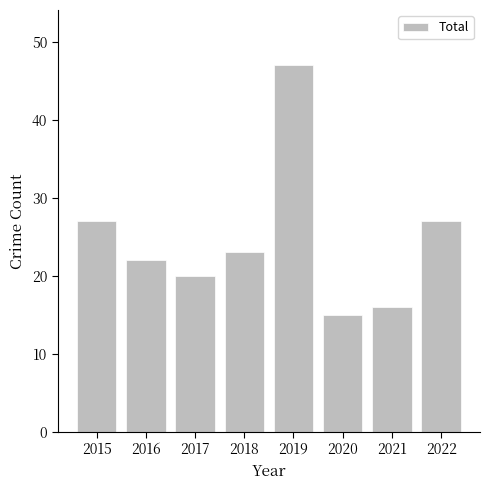

Between 2017 and 2018, which is larger?

2018